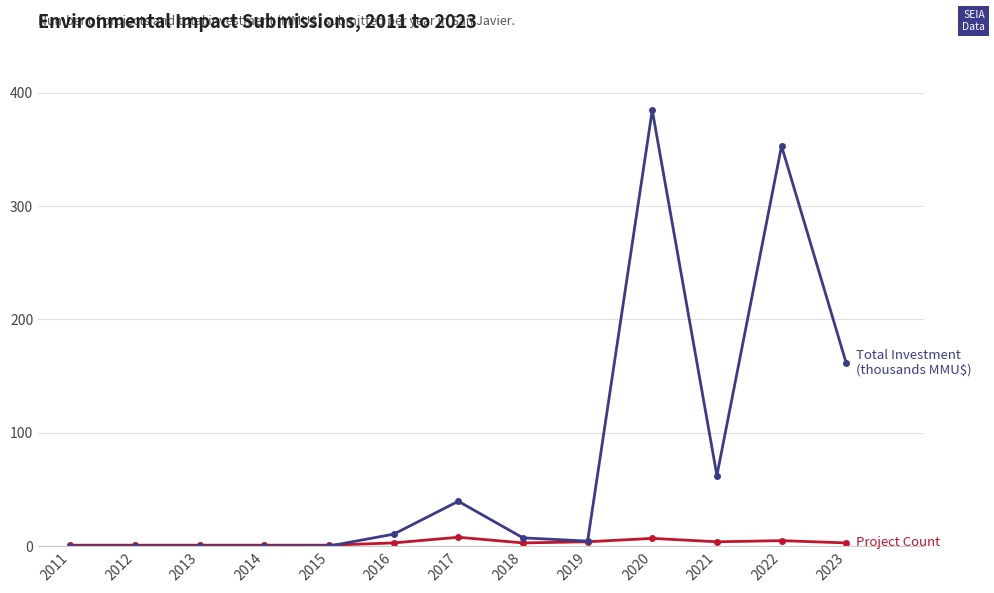

Which label corresponds to the largest value in the chart?

2020